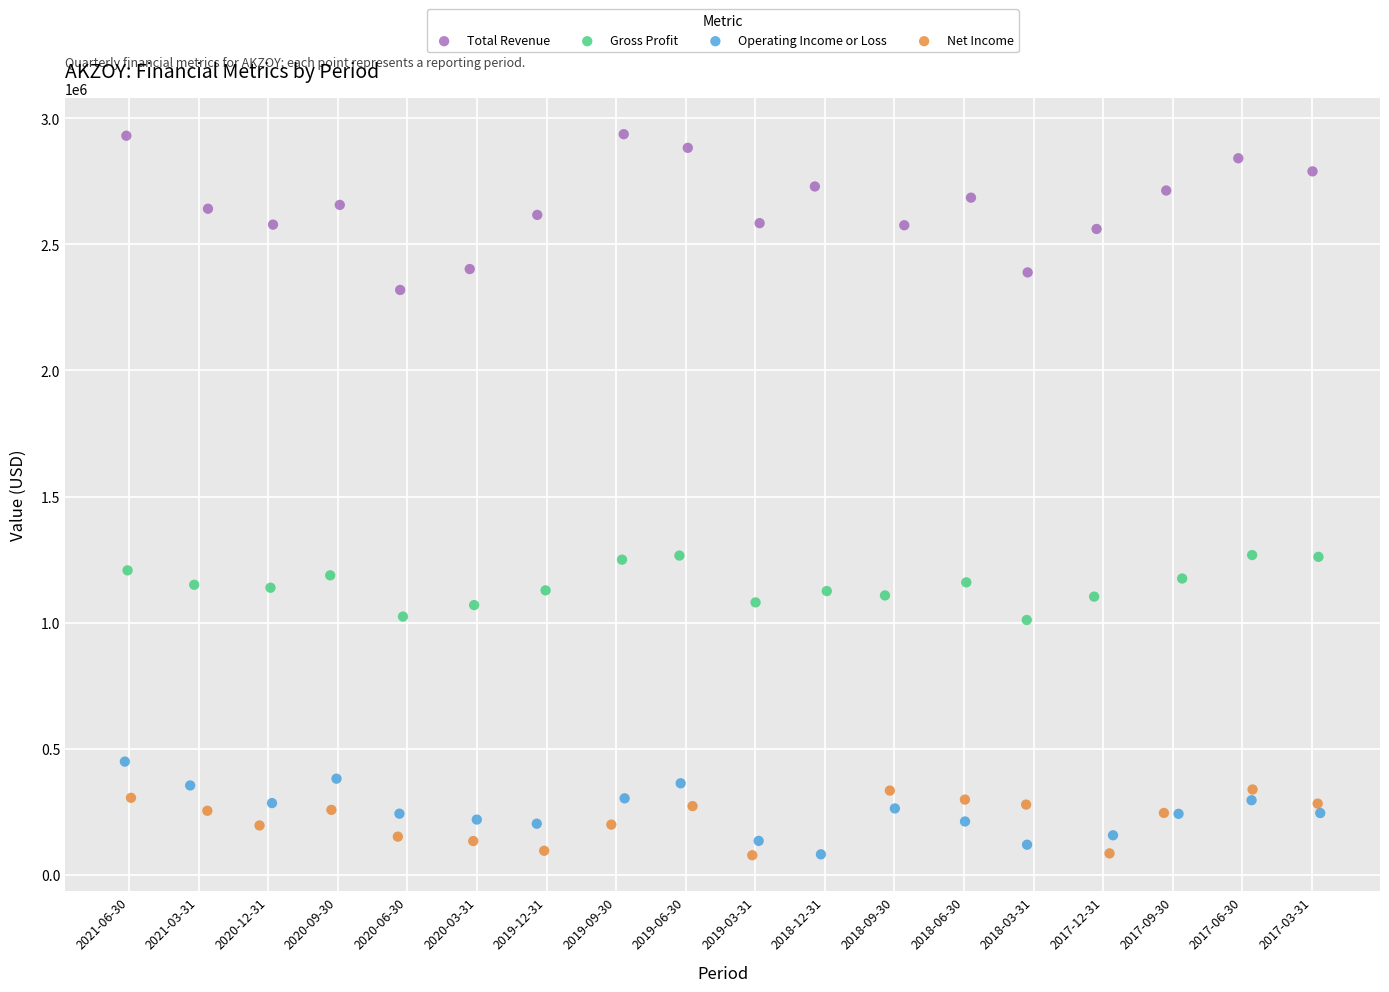

Which series has the widest spread of Y values?

Total Revenue